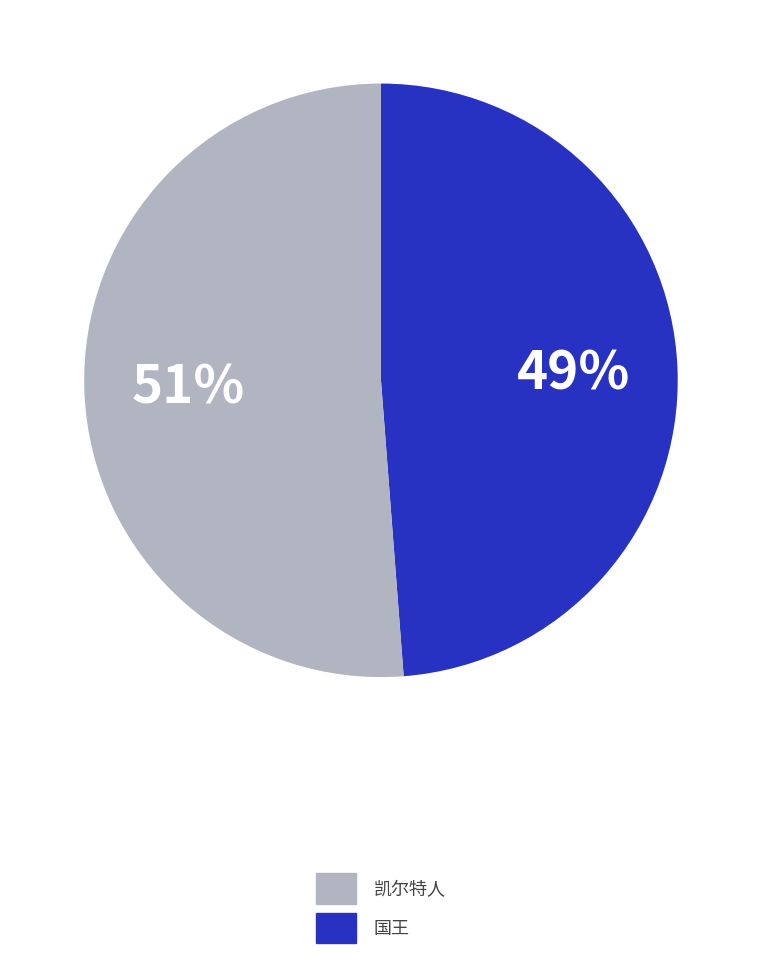

Is there a majority slice in this chart?

Yes